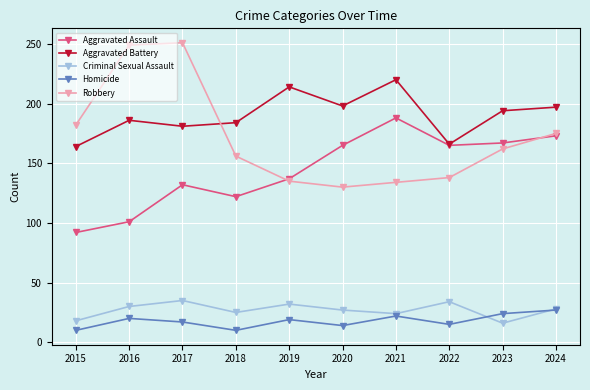

Where is the first local minimum for Criminal Sexual Assault?

2018